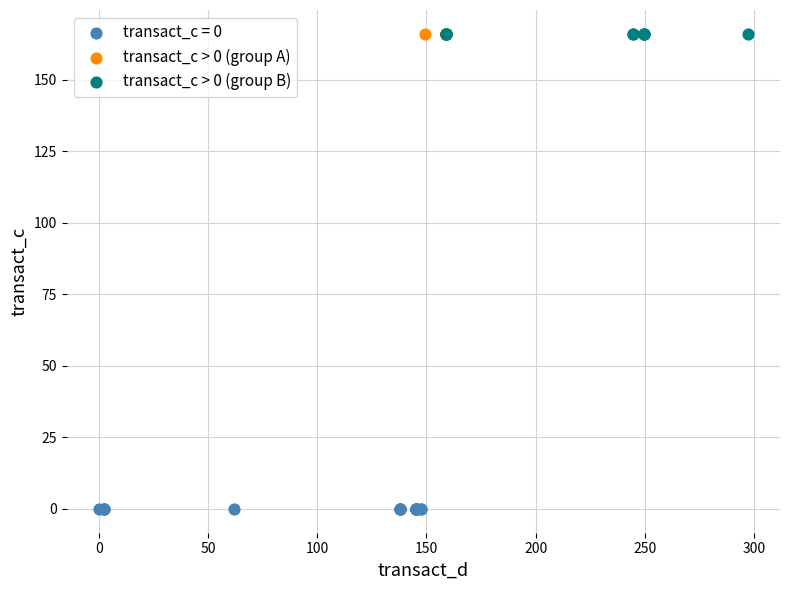

Which series reaches the minimum Y coordinate?

transact_c = 0